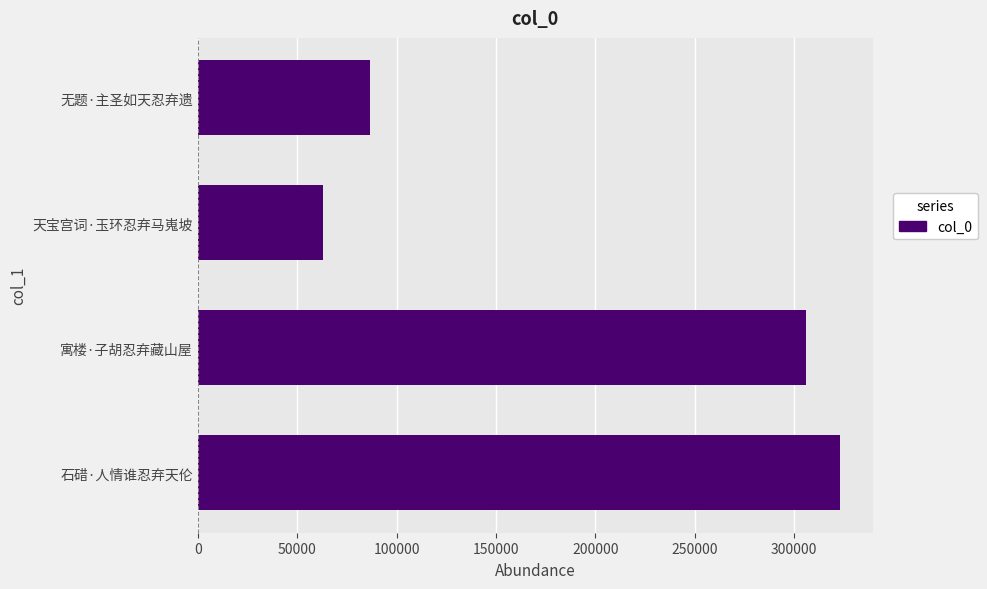

The chart shows a value of 323191 at 石碏·人情谁忍弃天伦. True or false?

True